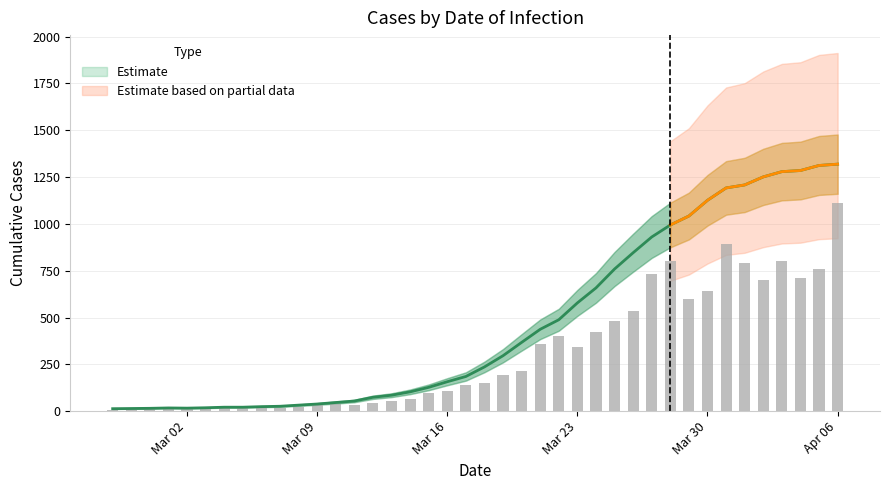

What is the sum of the values at 2020-03-20 and 2020-03-05?

388